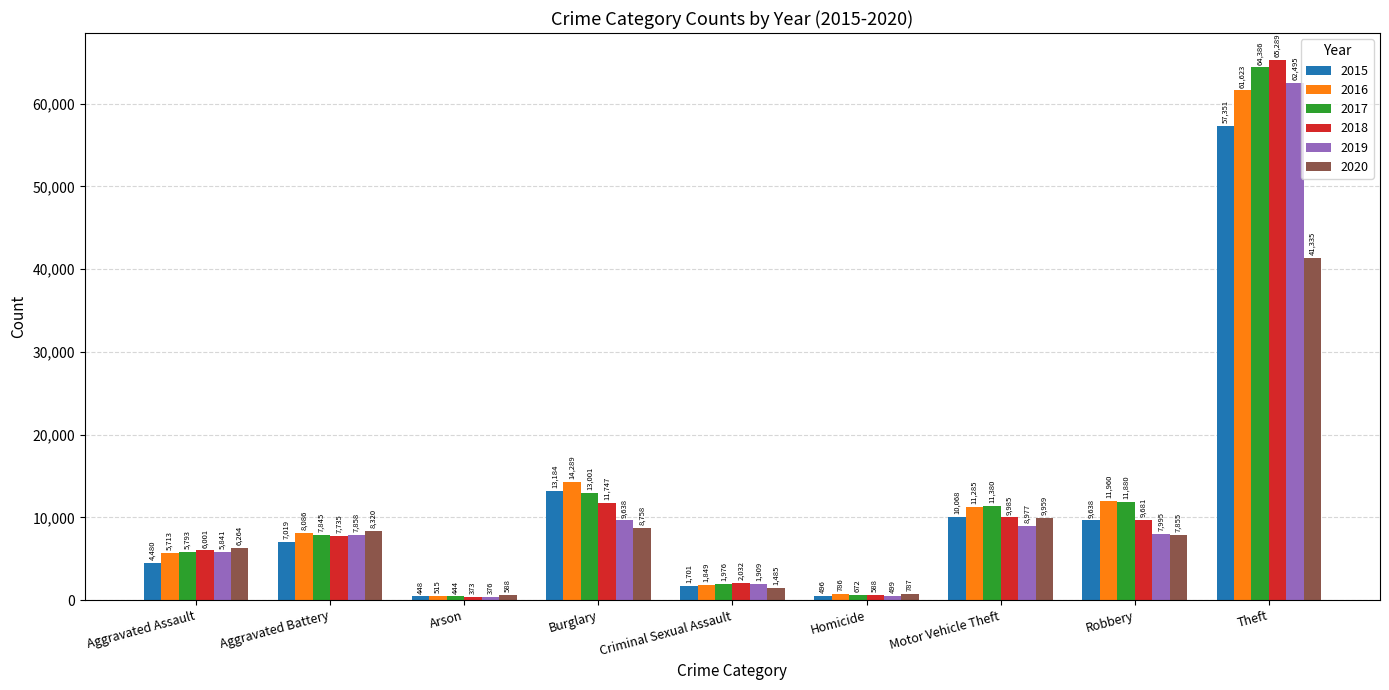

What is the difference between the maximum and second lowest values in the 2018 series?

64701